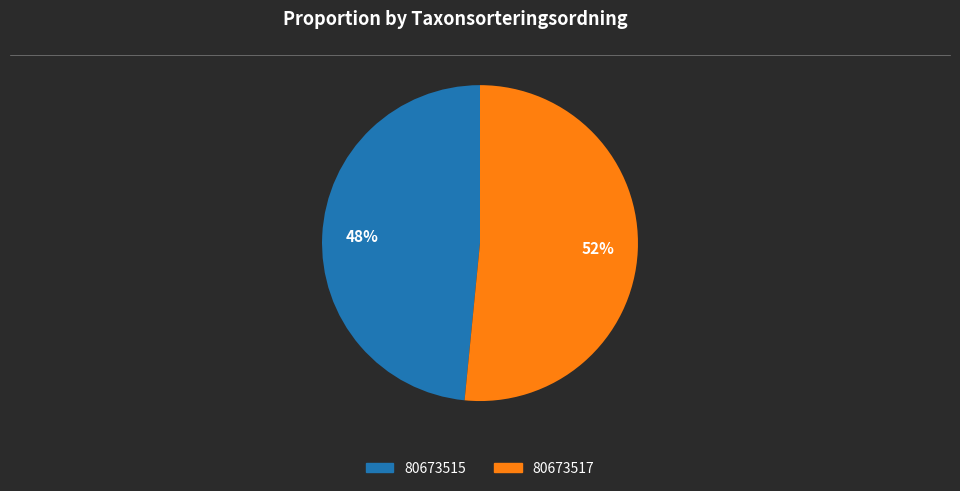

How many slices are in this pie chart?

2